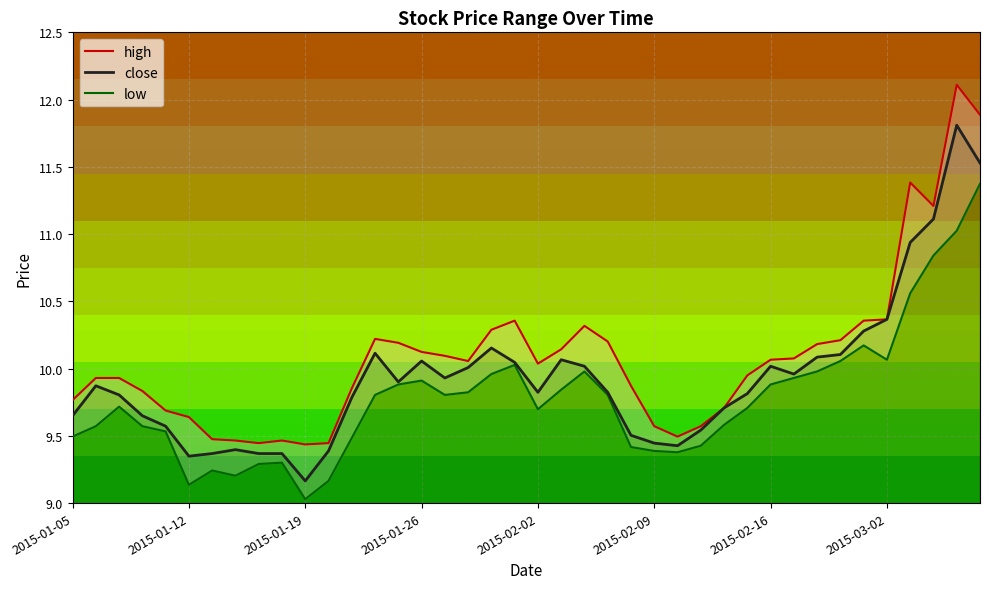

The value of low at 34 is 17.1. True or false?

False